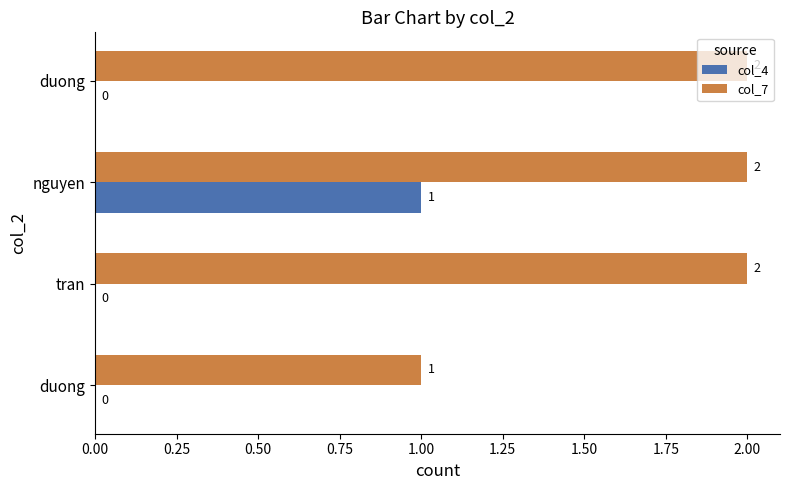

What are all the series names shown in the legend?

col_4, col_7